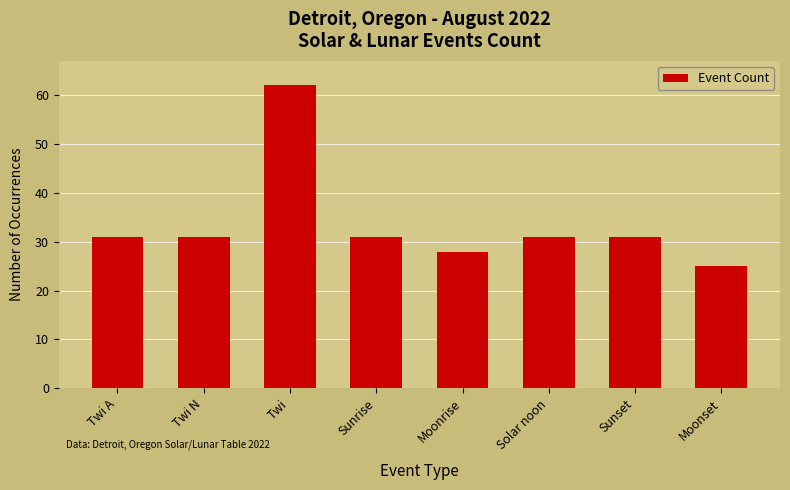

Read the value at Solar noon, to the nearest 10.

30